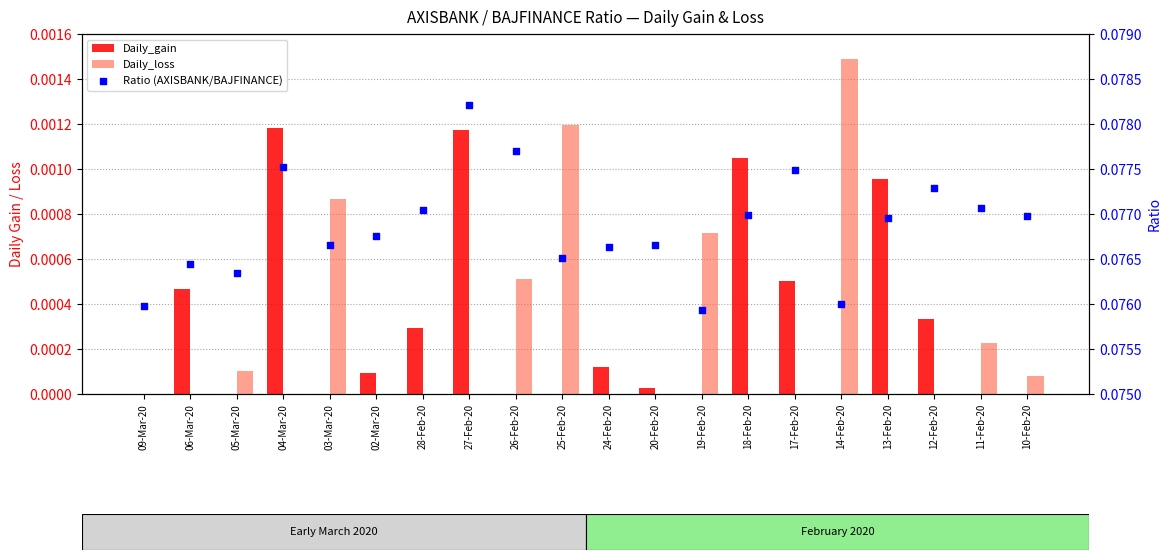

Which series contains the highest Y value?

Ratio (AXISBANK/BAJFINANCE)